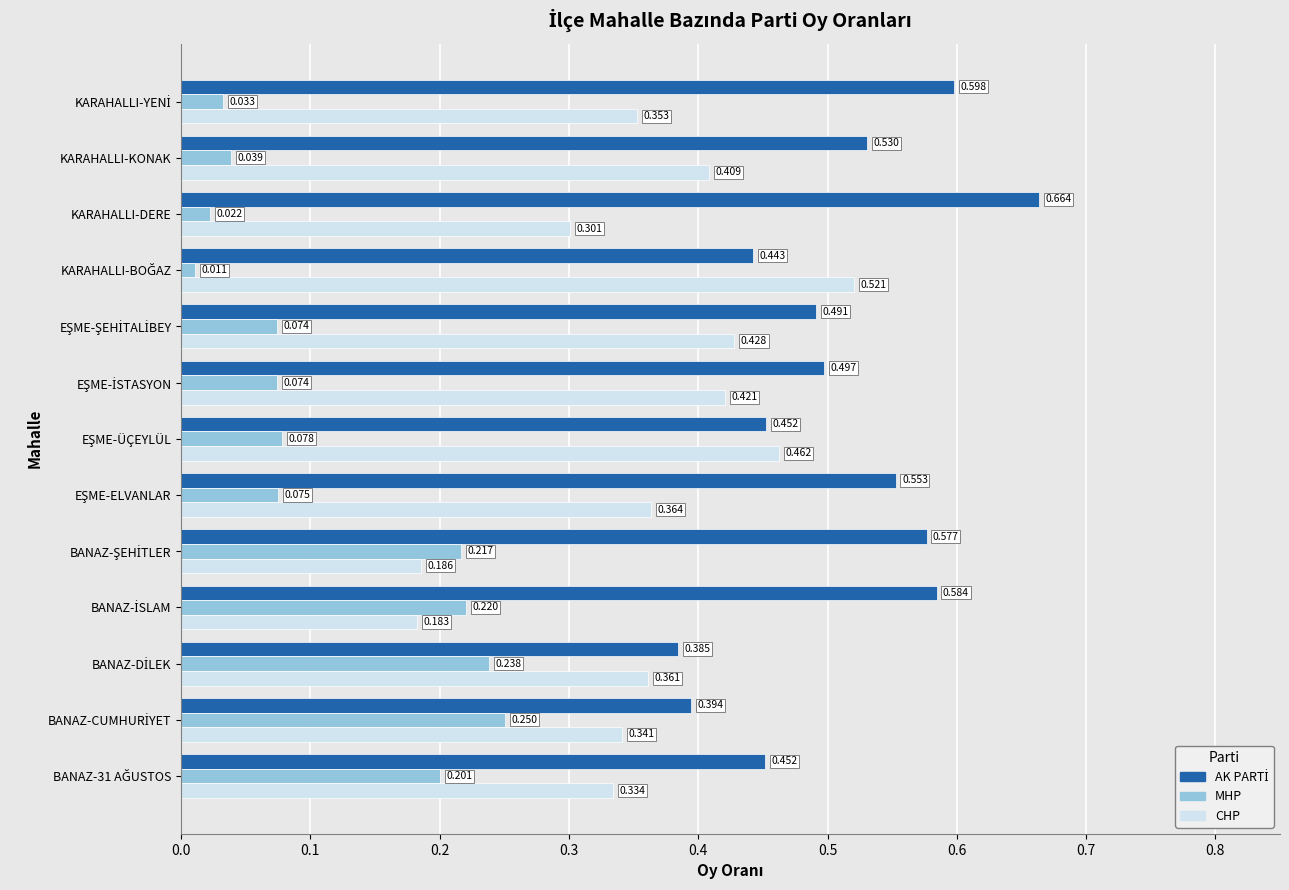

At which category does the chart reach its peak across all series?

KARAHALLI-DERE